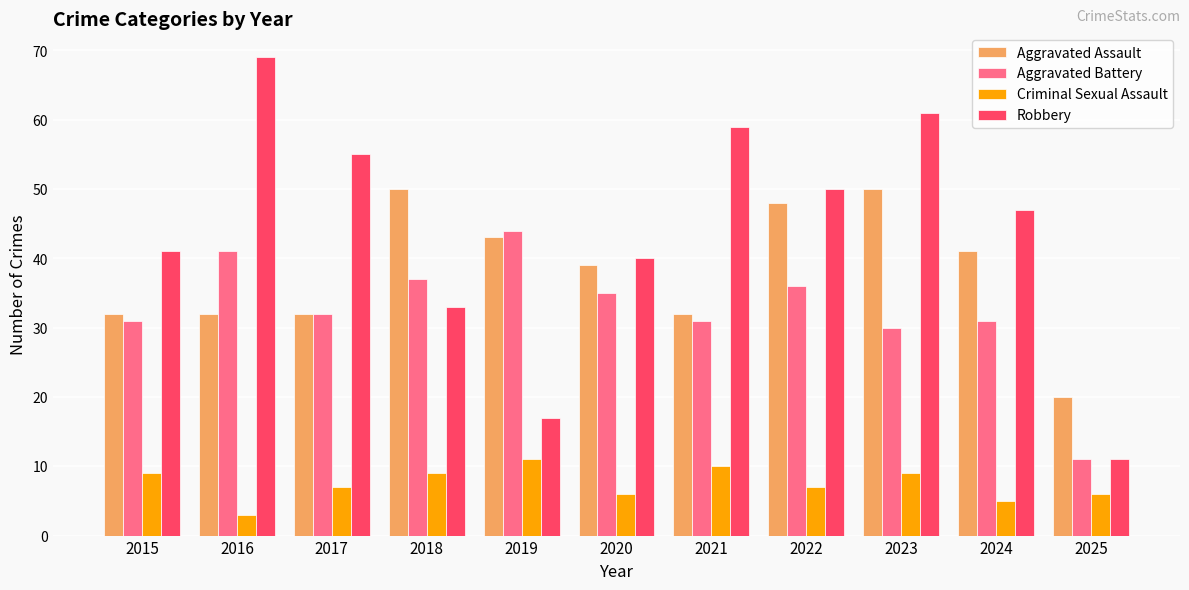

How many series are shown in this chart?

4